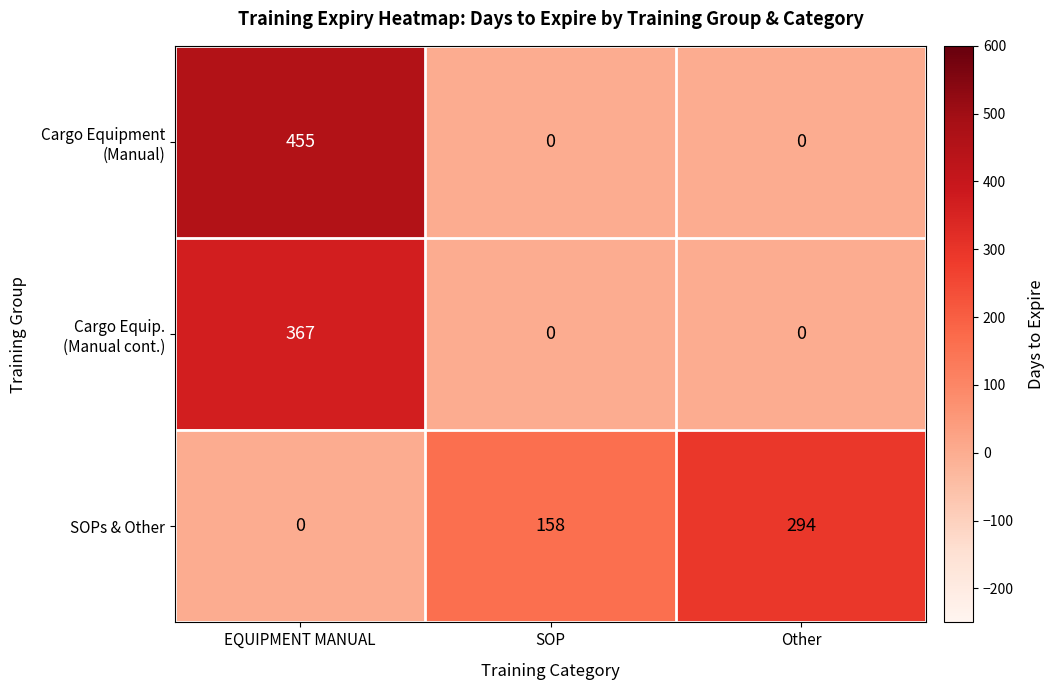

List the labels in order of SOPs & Other value, smallest first.

EQUIPMENT MANUAL, SOP, Other